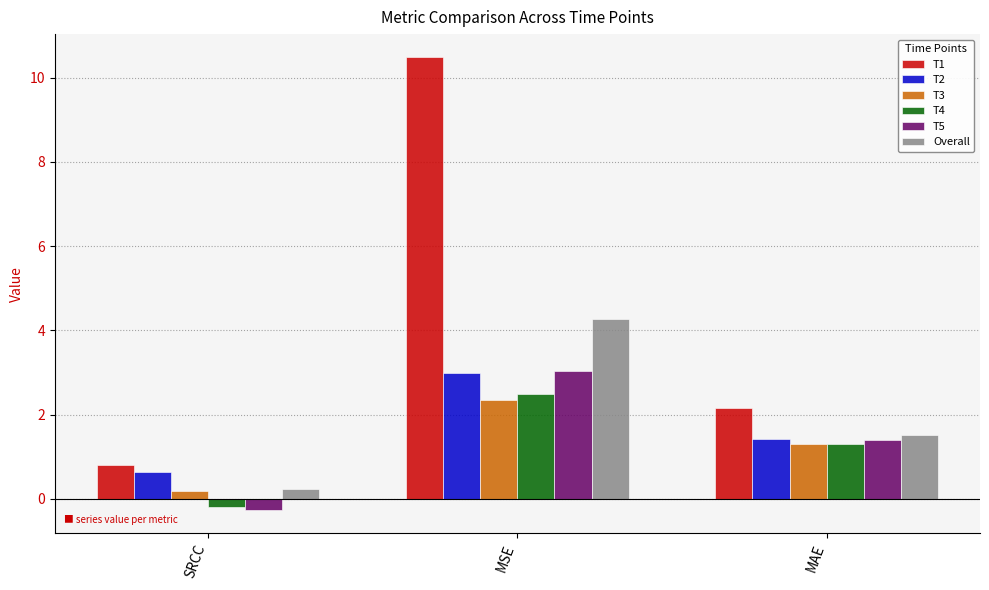

What is the maximum value for T4?

2.5